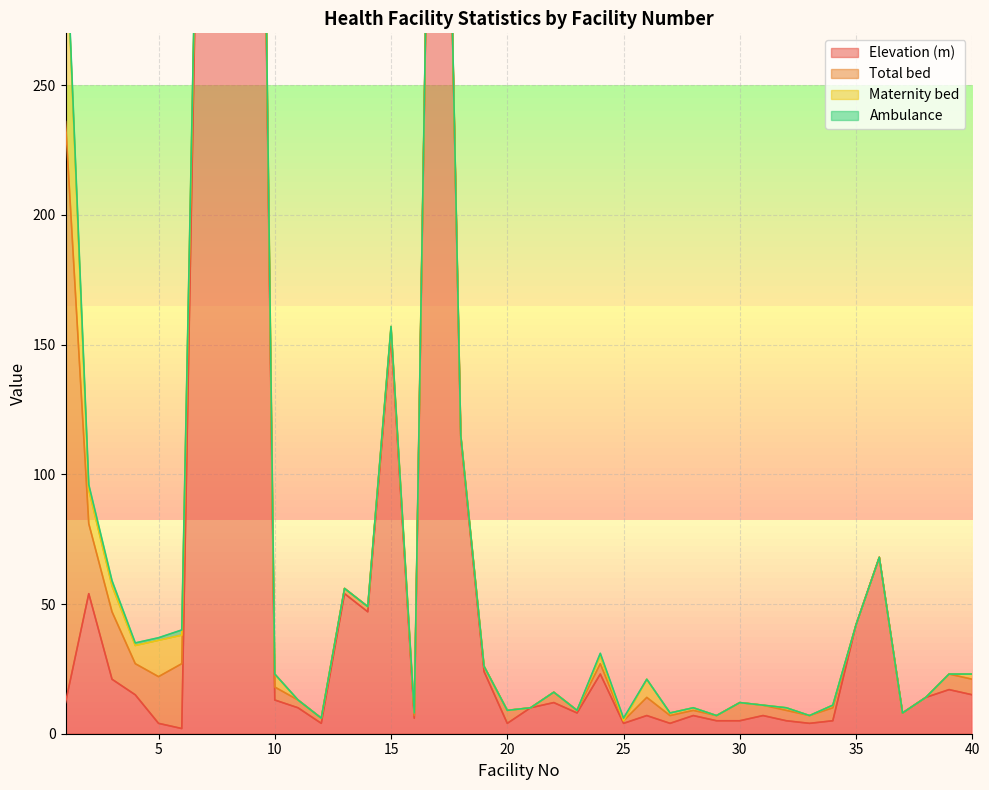

In Elevation (m), how many points are higher than both neighbors (excluding endpoints)?

12